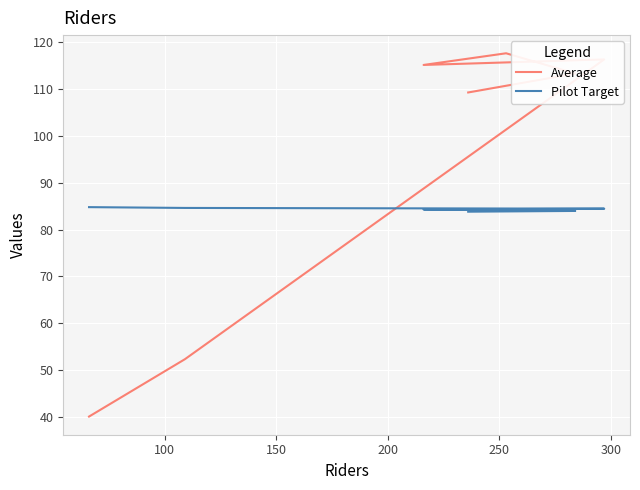

Which series has the largest range (max minus min)?

Average